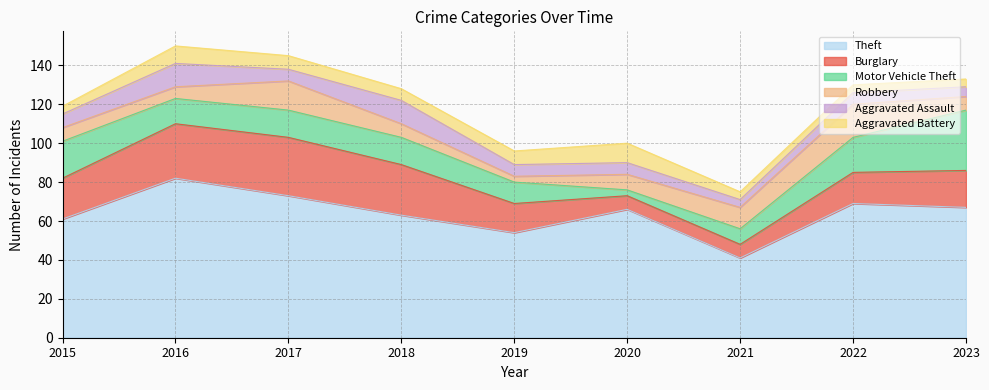

How many times do Robbery and Aggravated Battery cross each other?

4